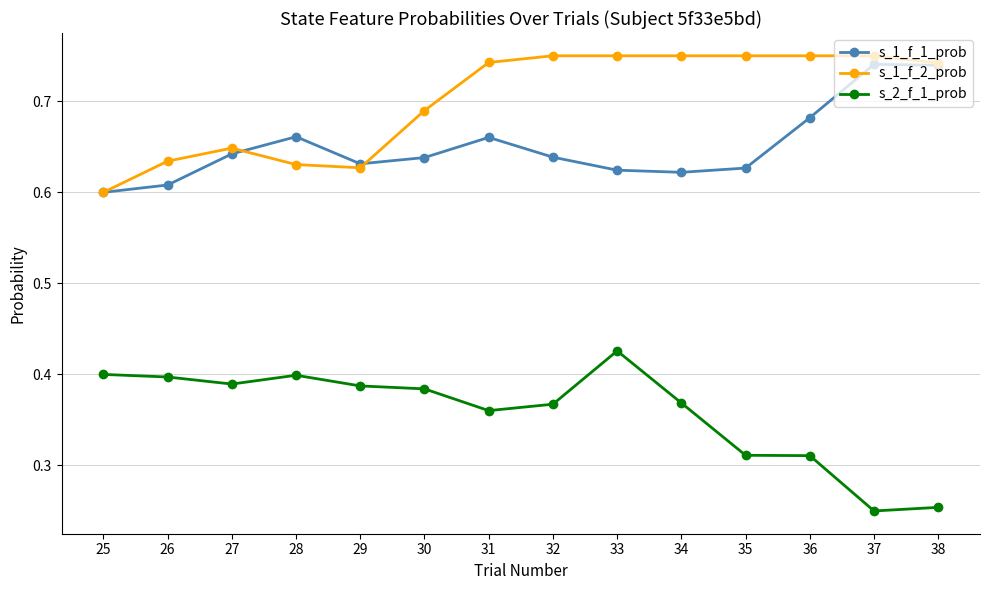

At which label does s_1_f_2_prob reach its minimum?

25